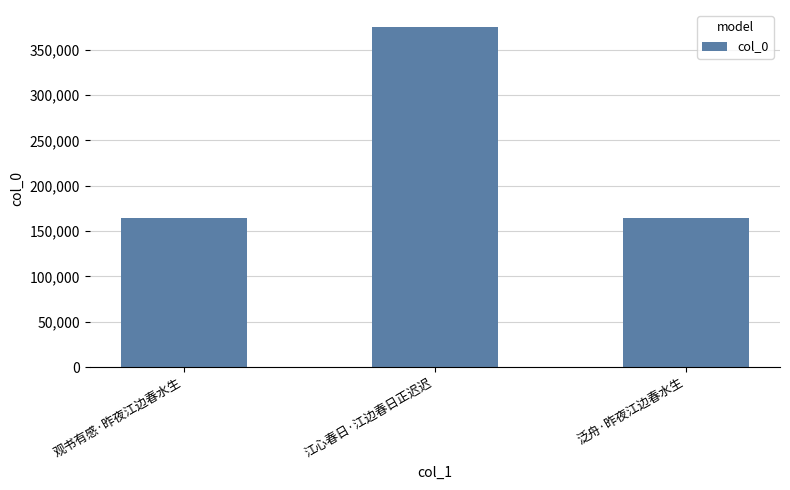

What is the greatest value displayed?

374882